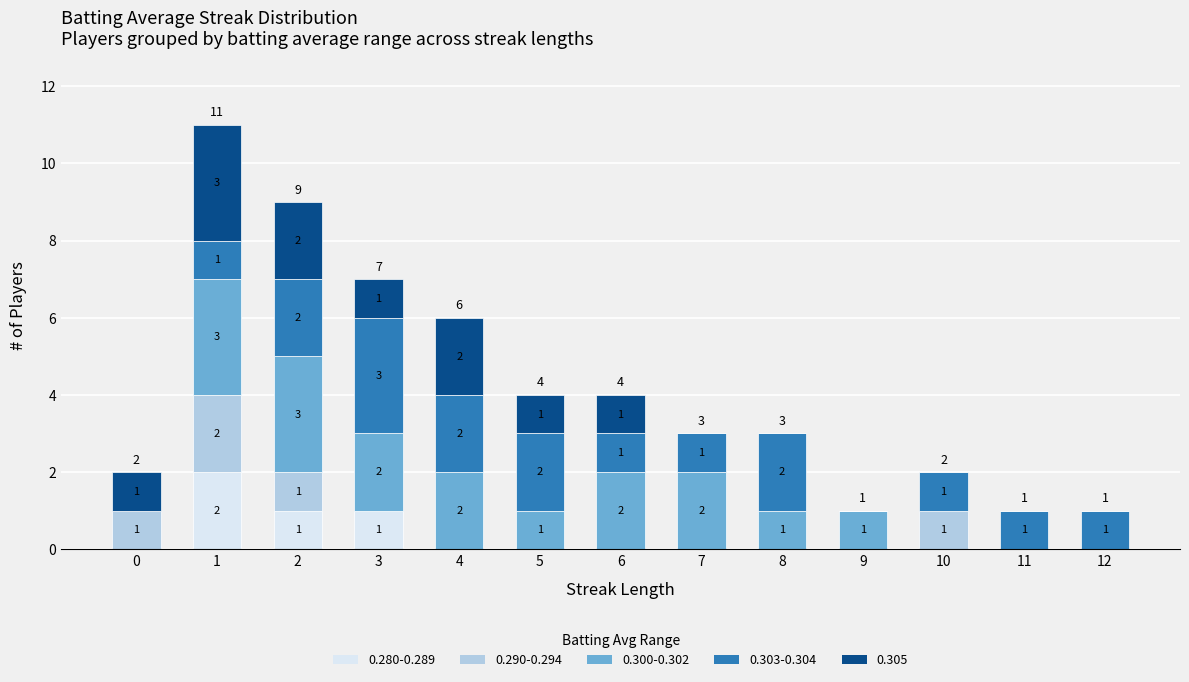

How many values in 0.280-0.289 are above zero?

3